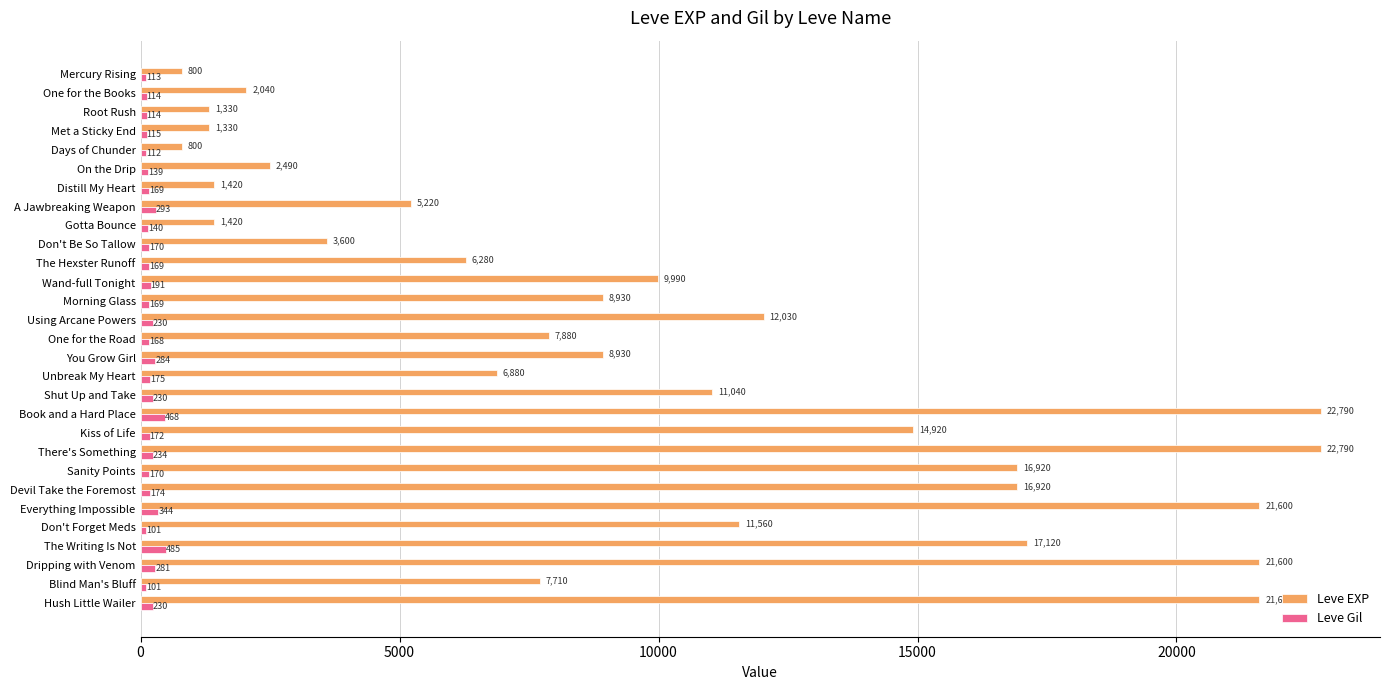

What is the highest value of the Leve EXP series?

22790